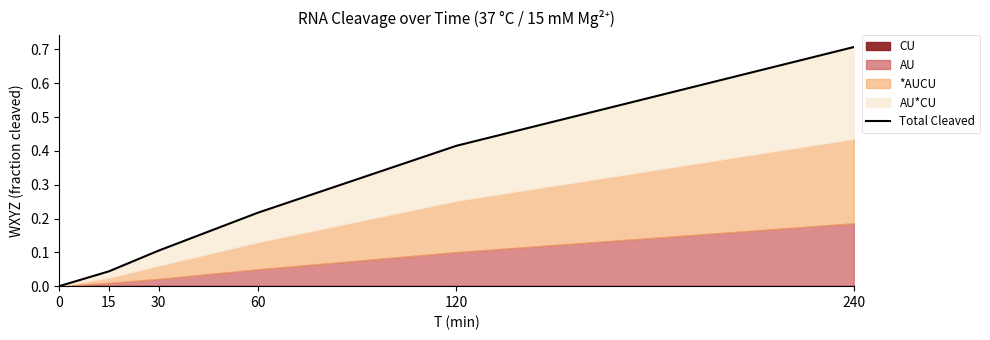

True or false: there are more than 1 points higher than both neighbors.

False